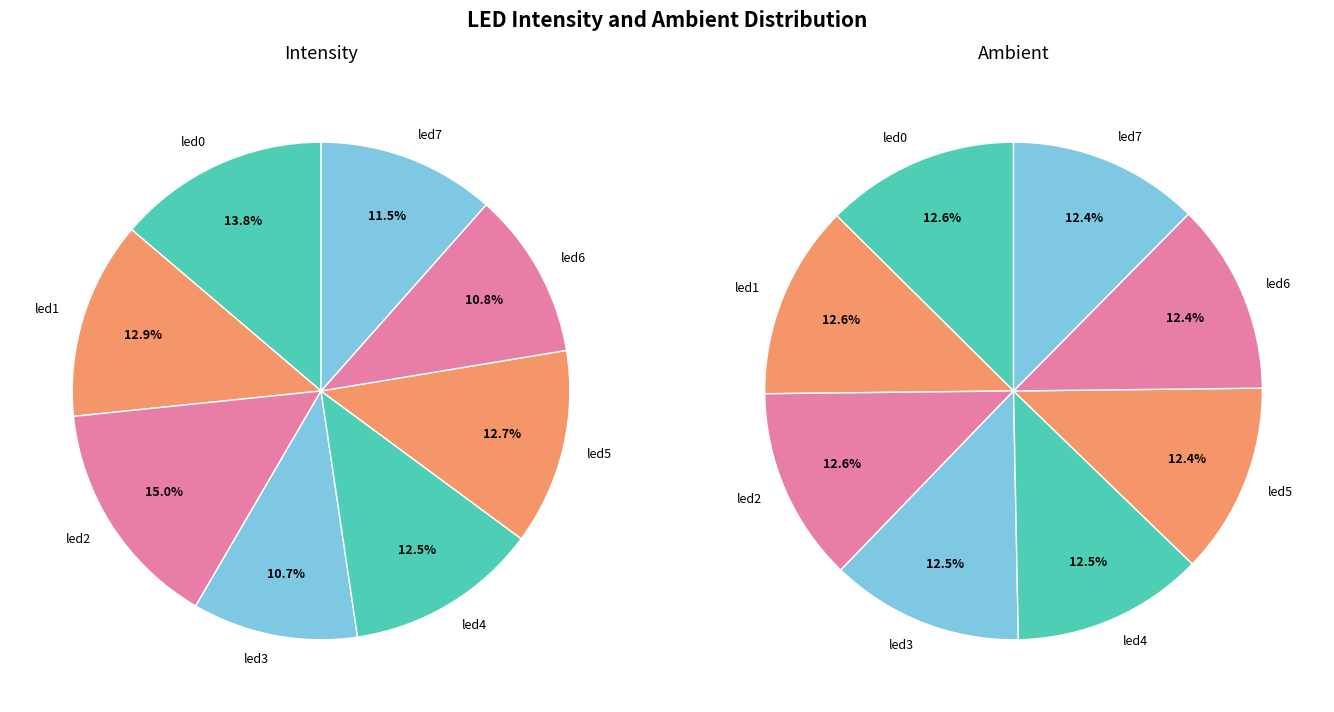

Rank the series by their maximum value, from lowest to highest.

ambient, intensity